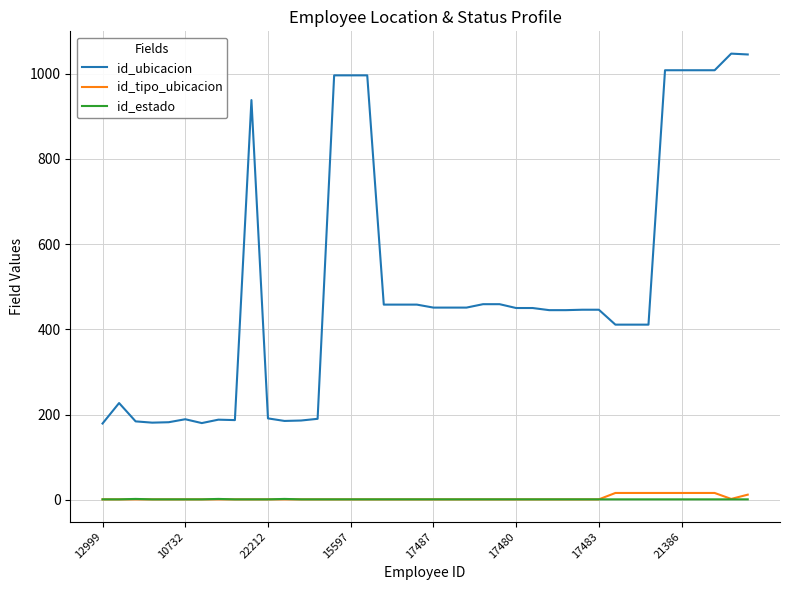

What is the difference between the second highest and minimum values in the id_ubicacion series?

866